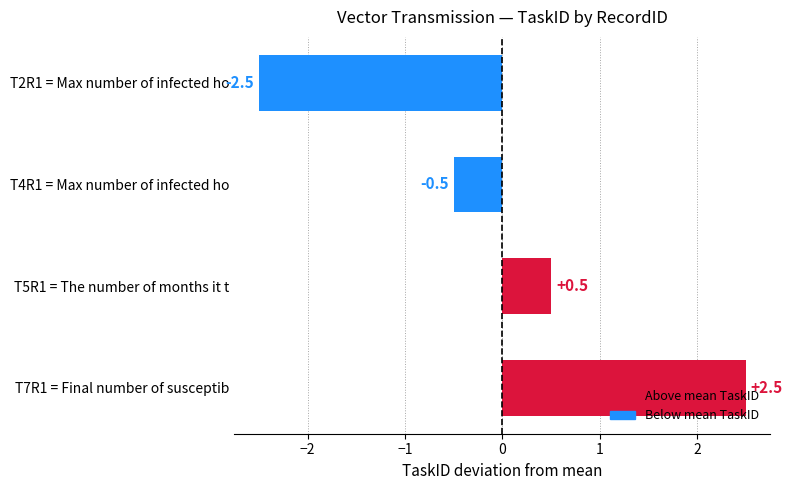

What is the change in value from T2R1 = Max number of infected ho to T4R1 = Max number of infected ho?

+2.0